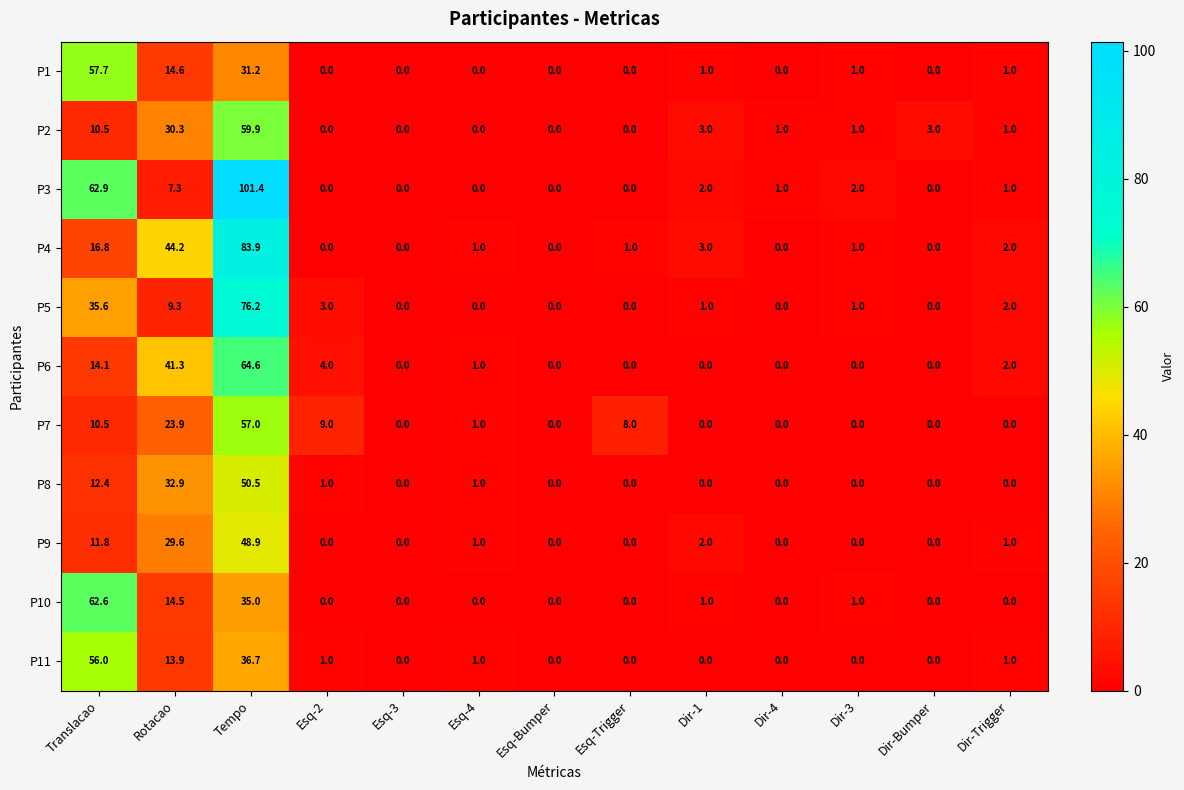

At which category is the sum across all series the highest?

Tempo